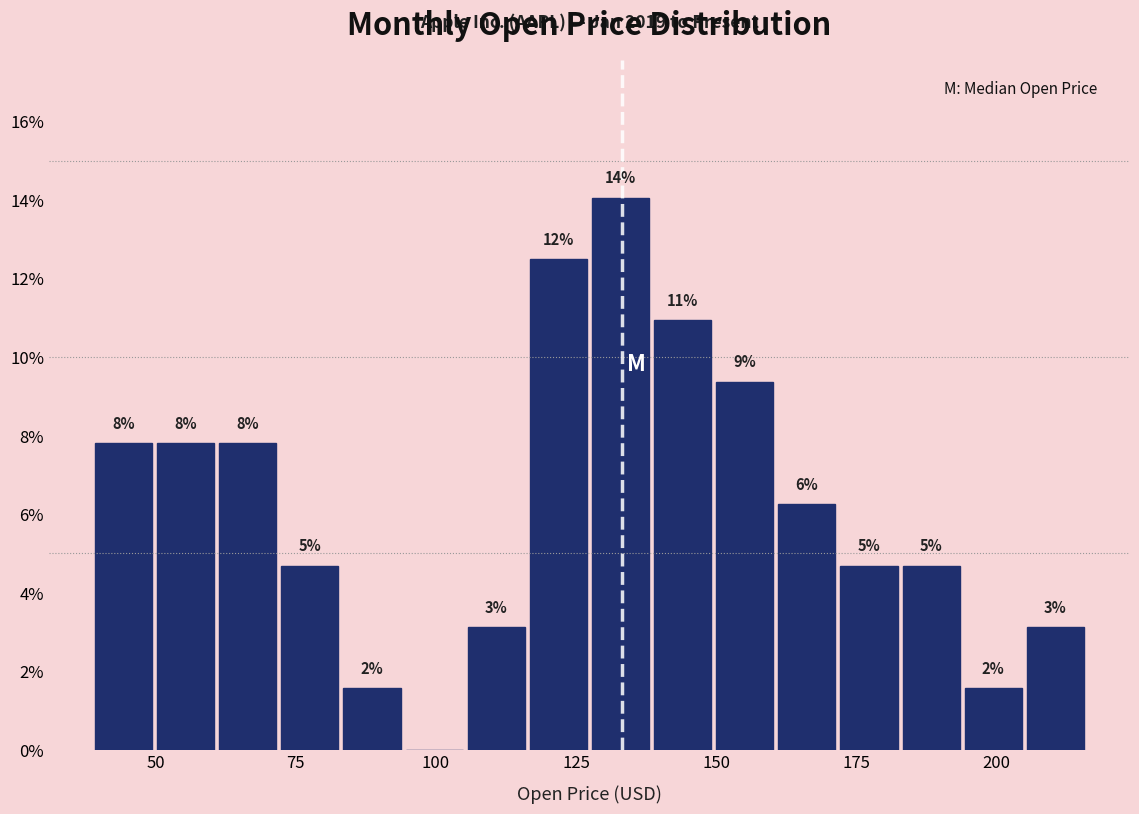

Around what value on the x-axis is the tallest bar? Give the approximate position of its centre, as read against the axis.

135